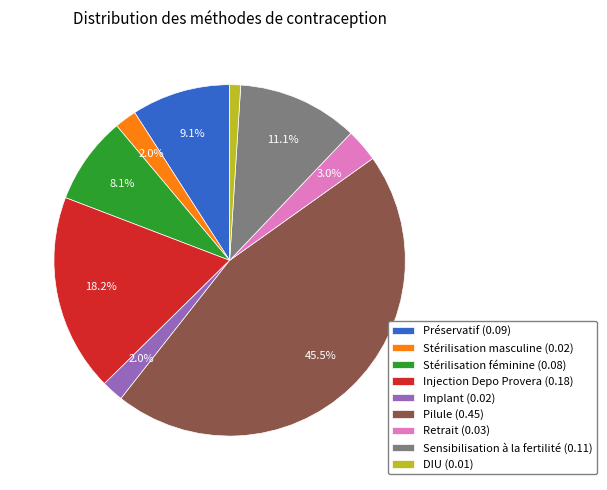

To the nearest percent, what is the difference between the Pilule and Stérilisation féminine slice percentages?

37%